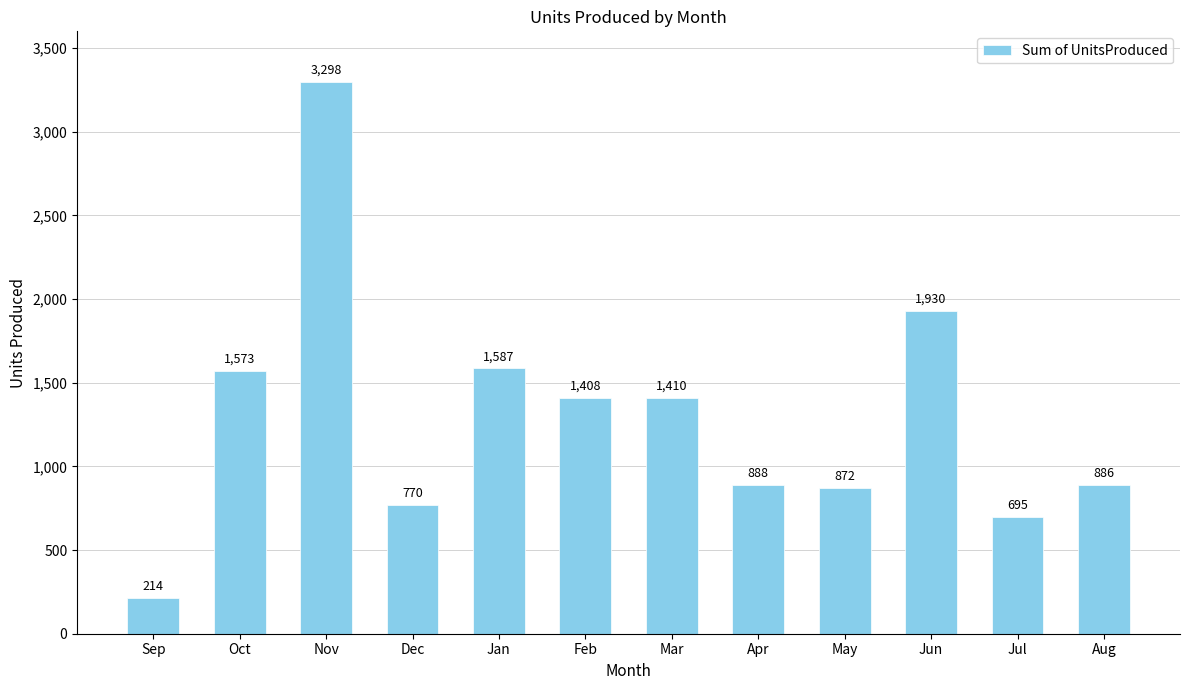

True or false: the data shows 5488 at Nov.

False